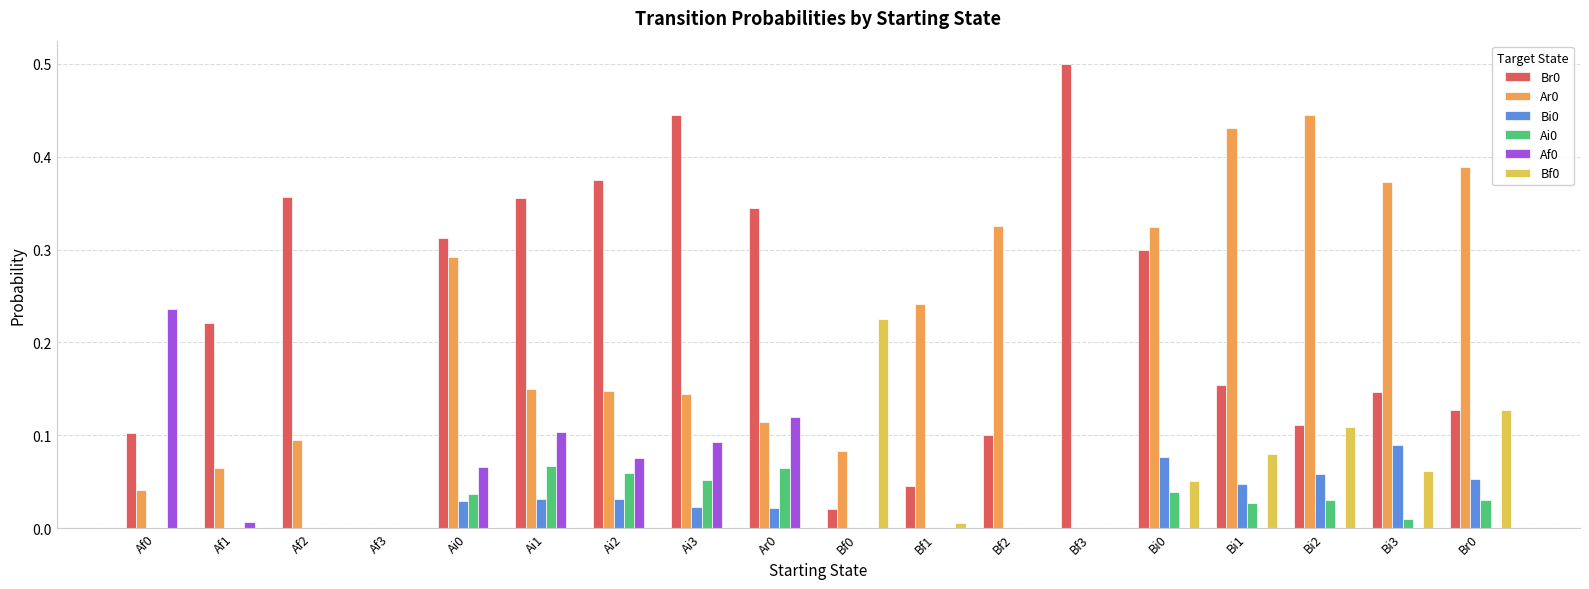

Is the value of Br0 at Bf2 greater than the value of Bf0 at Bf0?

No